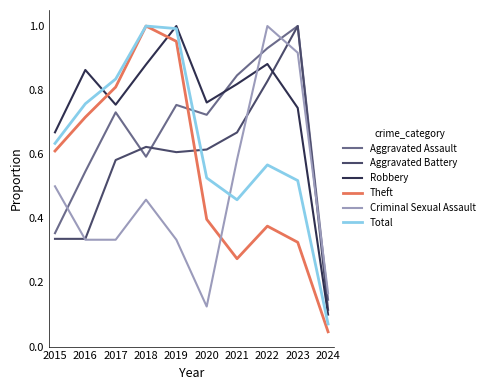

Count the number of data series in this chart.

6